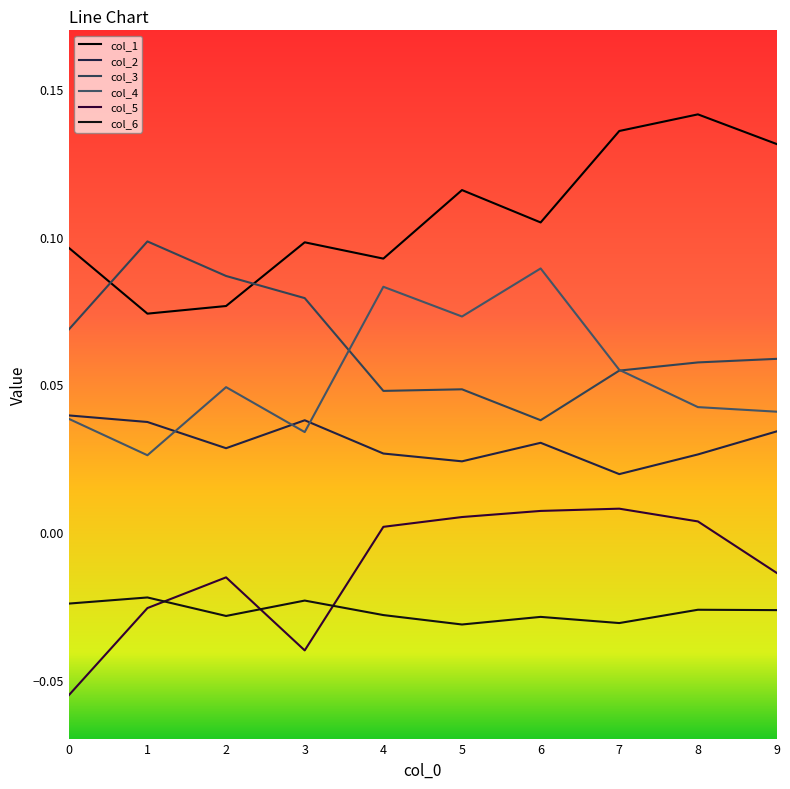

Reading right to left, extract all data points from this chart.

col_1: 9=0.1	8=0.1	7=0.1	6=0.1	5=0.1	4=0.1	3=0.1	2=0.1	1=0.1	0=0.1
col_2: 9=0.0	8=0.0	7=0.0	6=0.0	5=0.0	4=0.0	3=0.0	2=0.0	1=0.0	0=0.0
col_3: 9=0.1	8=0.1	7=0.1	6=0.0	5=0.0	4=0.0	3=0.1	2=0.1	1=0.1	0=0.1
col_4: 9=0.0	8=0.0	7=0.1	6=0.1	5=0.1	4=0.1	3=0.0	2=0.0	1=0.0	0=0.0
col_5: 9=-0.0	8=0.0	7=0.0	6=0.0	5=0.0	4=0.0	3=-0.0	2=-0.0	1=-0.0	0=-0.1
col_6: 9=-0.0	8=-0.0	7=-0.0	6=-0.0	5=-0.0	4=-0.0	3=-0.0	2=-0.0	1=-0.0	0=-0.0